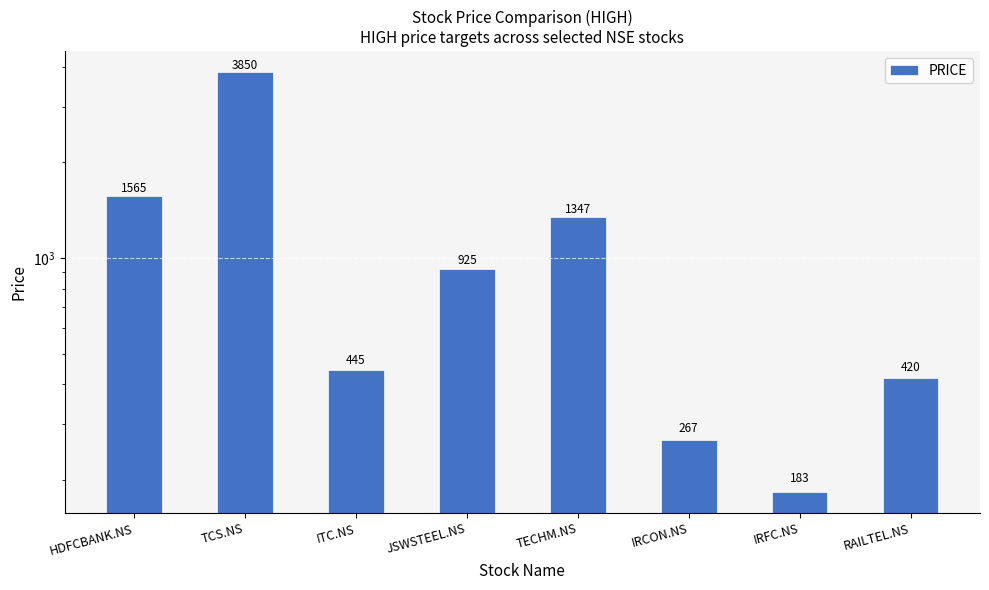

List the labels in order of value, smallest first.

IRFC.NS, IRCON.NS, RAILTEL.NS, ITC.NS, JSWSTEEL.NS, TECHM.NS, HDFCBANK.NS, TCS.NS